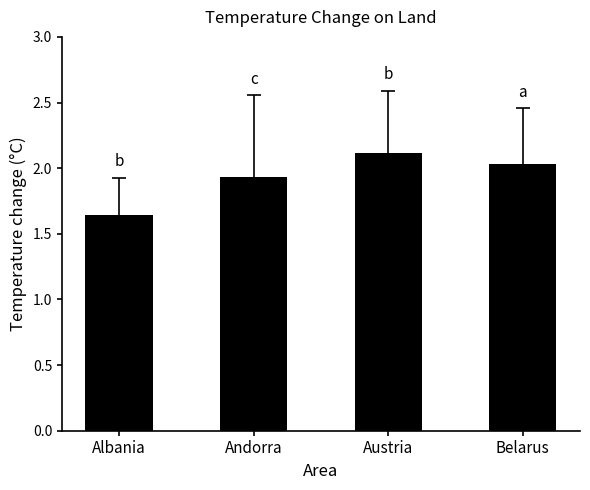

How many bars are there in total?

4